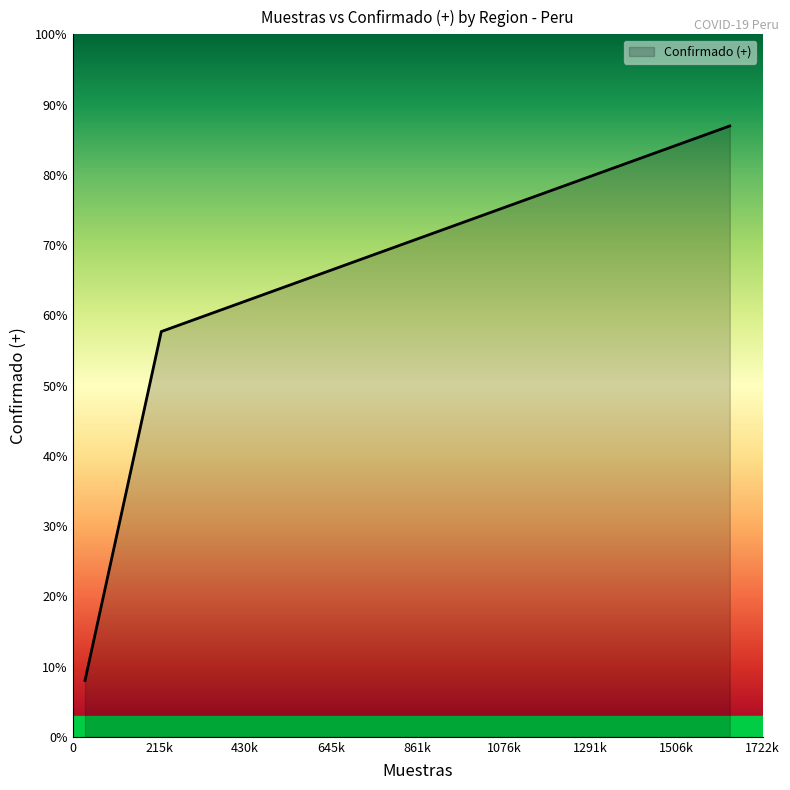

What is the sum of all values?

2471874